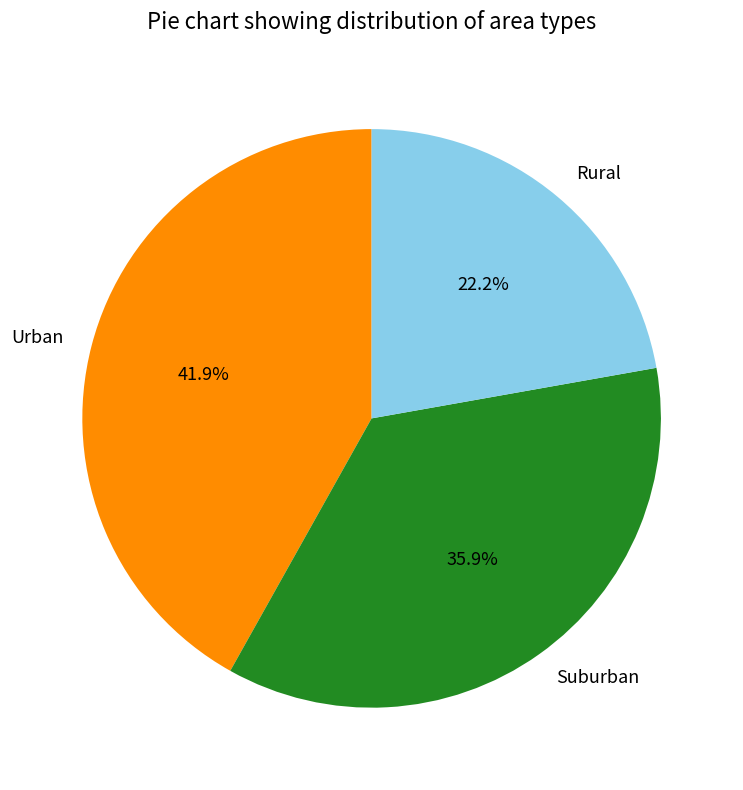

To the nearest percent, what is the difference between the Rural and Urban slice percentages?

20%